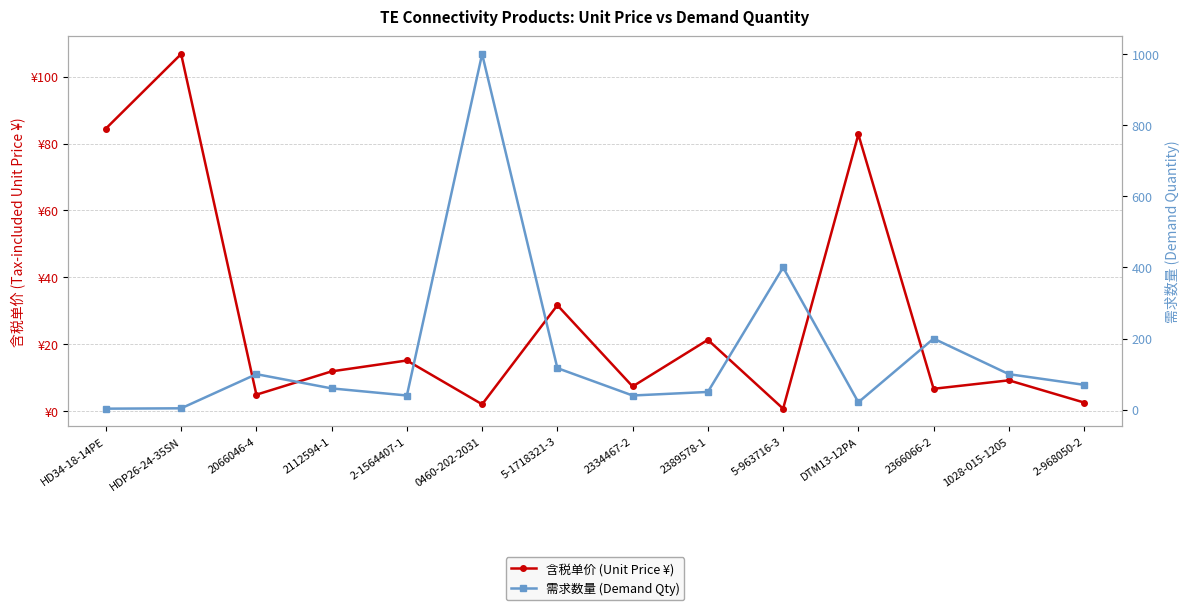

At which label does 含税单价 (Unit Price ¥) first exceed 11?

HD34-18-14PE